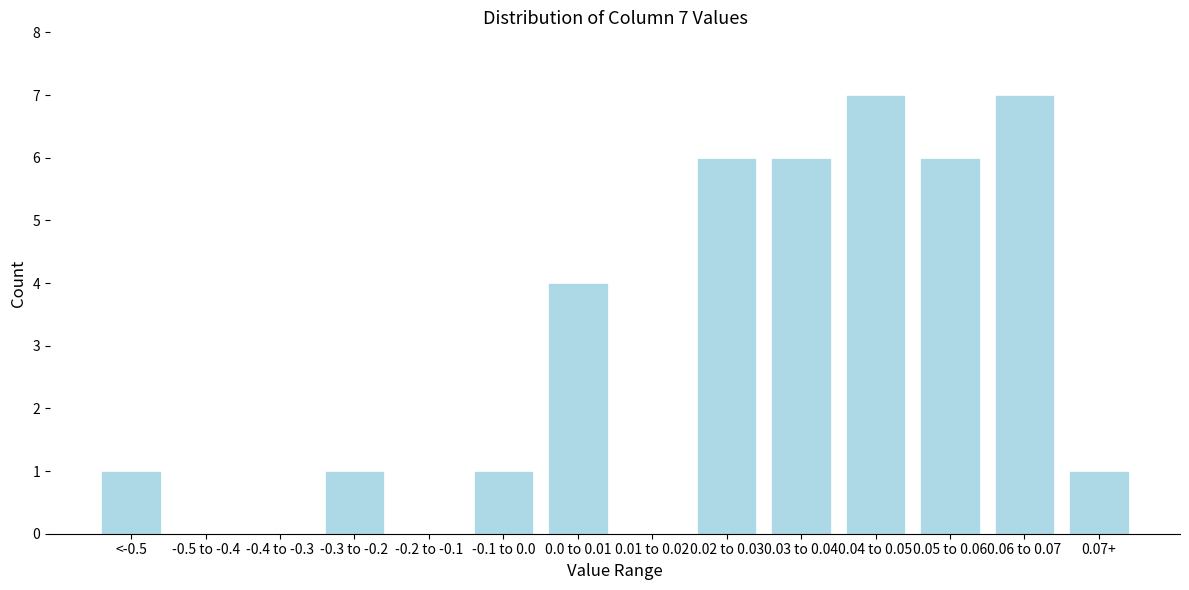

Reading left to right, list all the values displayed in this chart.

<-0.5=1	-0.5 to -0.4=0	-0.4 to -0.3=0	-0.3 to -0.2=1	-0.2 to -0.1=0	-0.1 to 0.0=1	0.0 to 0.01=4	0.01 to 0.02=0	0.02 to 0.03=6	0.03 to 0.04=6	0.04 to 0.05=7	0.05 to 0.06=6	0.06 to 0.07=7	0.07+=1